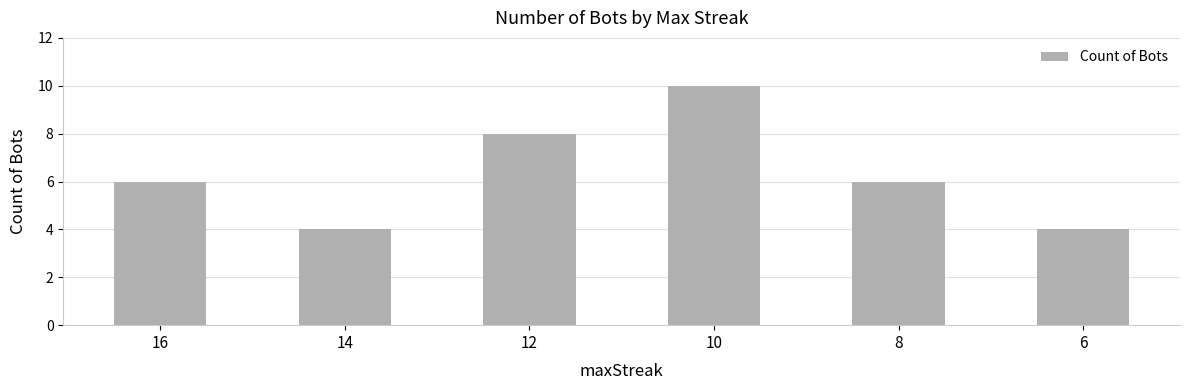

What is the sum of all values?

38